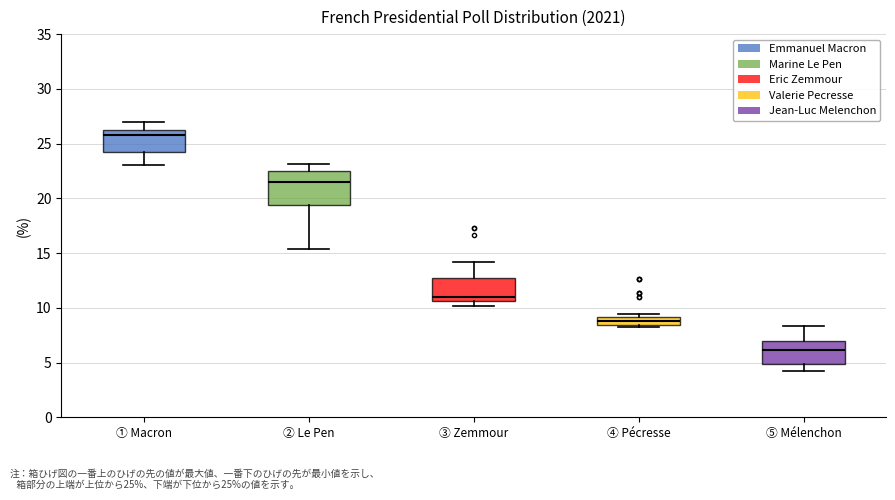

Which box's median line is the lowest?

⑤ Mélenchon